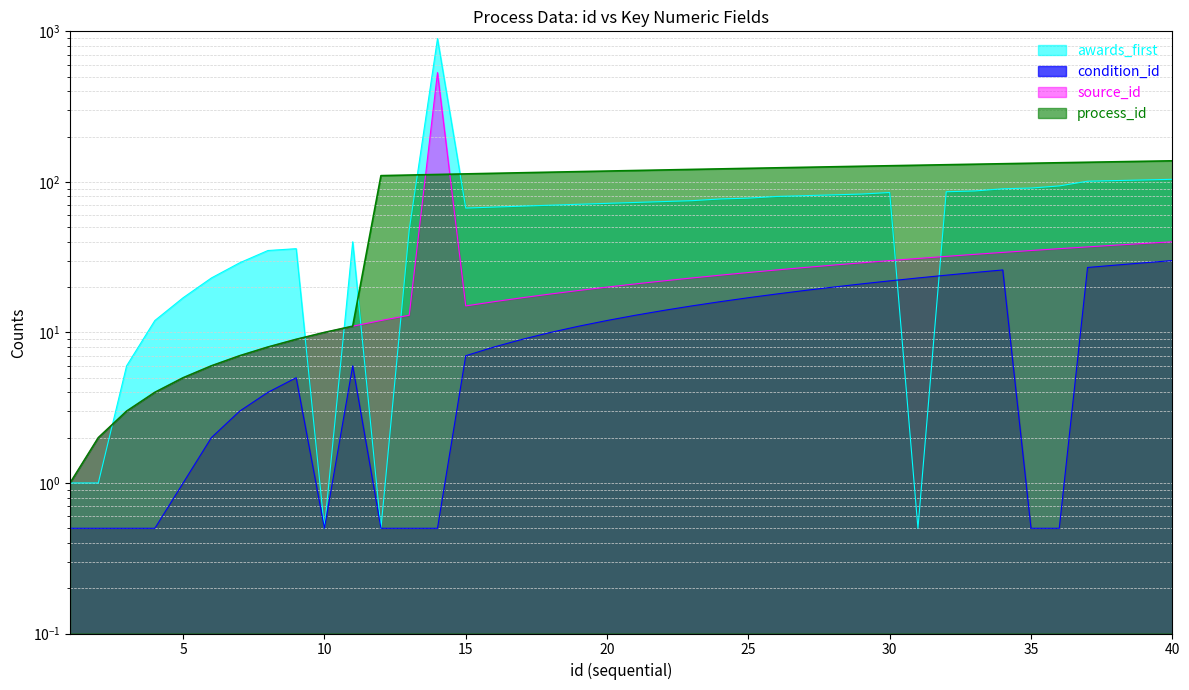

At which category is the sum across all series the highest?

14